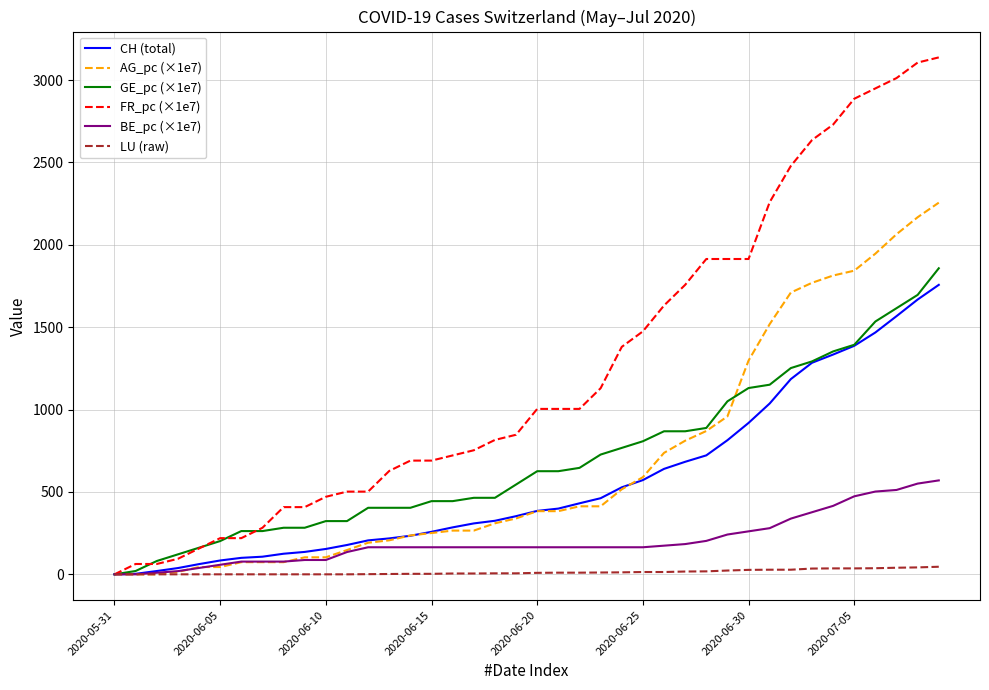

Is this an area chart (filled region under the line)?

No